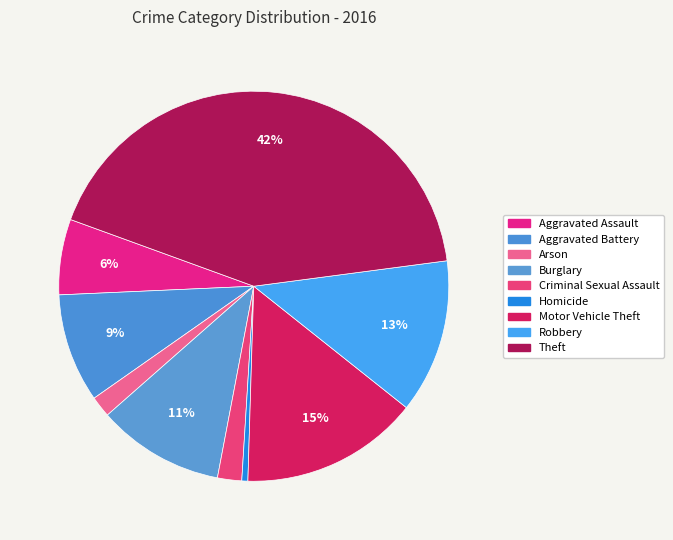

How many slices are in this pie chart?

9